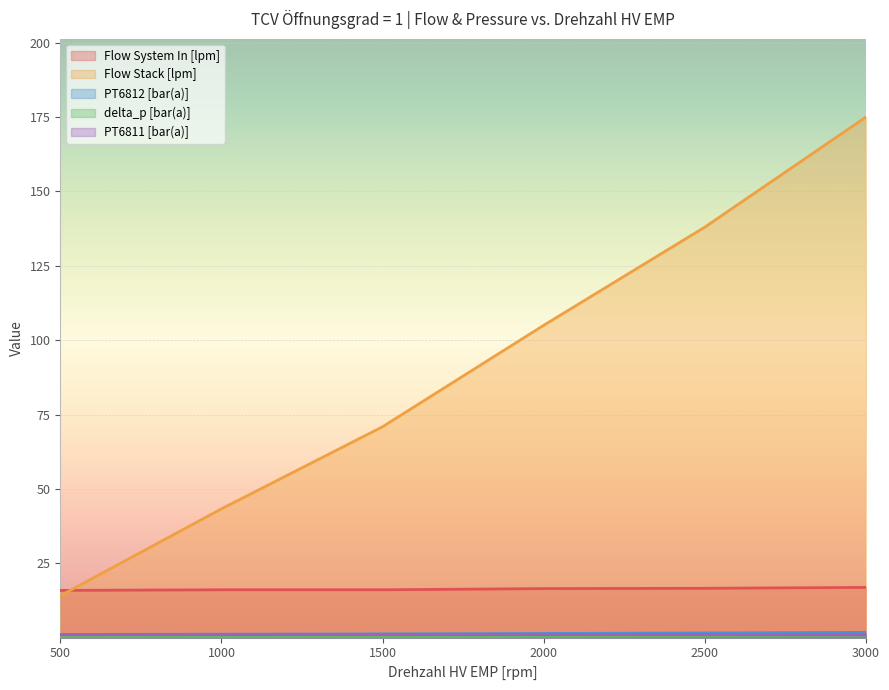

True or false: Flow Stack [lpm] has more than 1 interior local peaks.

False